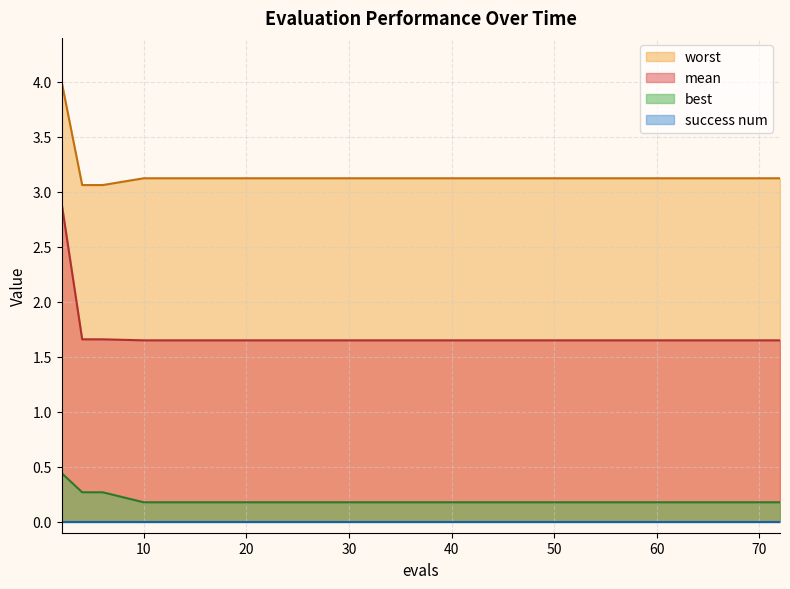

What value does the best series have at 64?

0.2